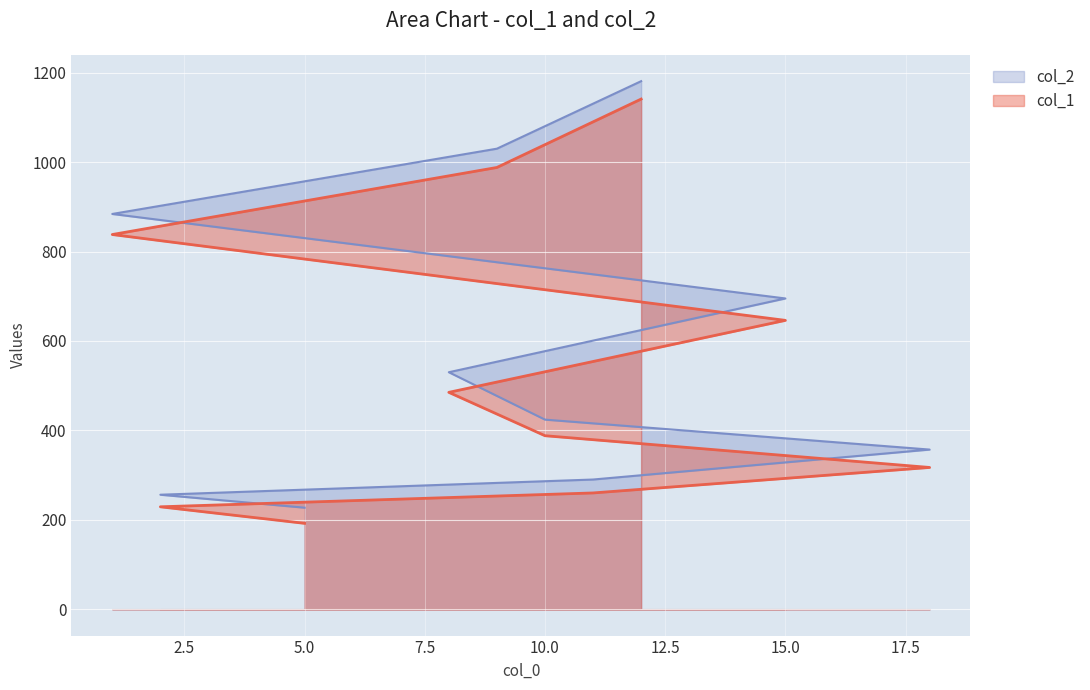

Between 15 and 10, which is larger?

15